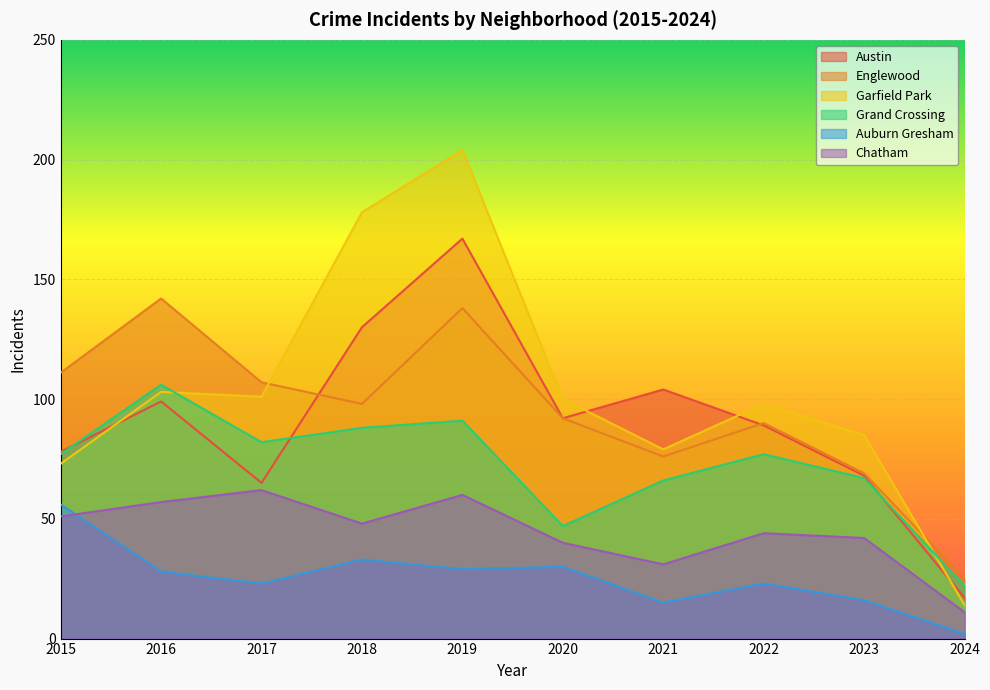

True or false: Englewood and Austin cross at least once.

True